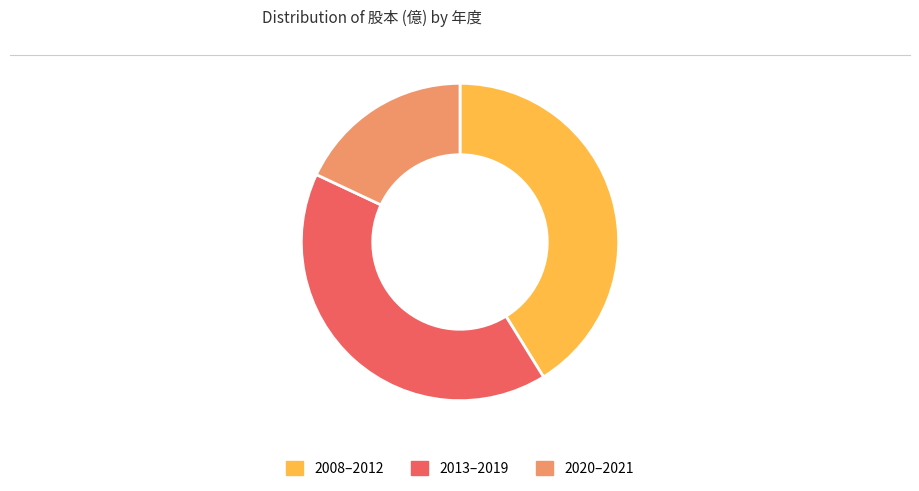

Is there a majority slice in this chart?

No